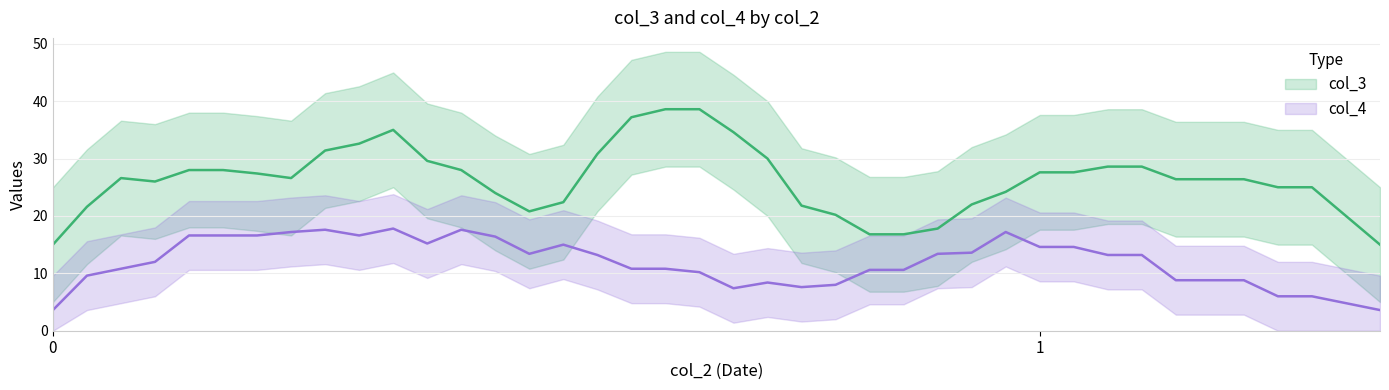

What is the difference between the highest and lowest values at 0?

19